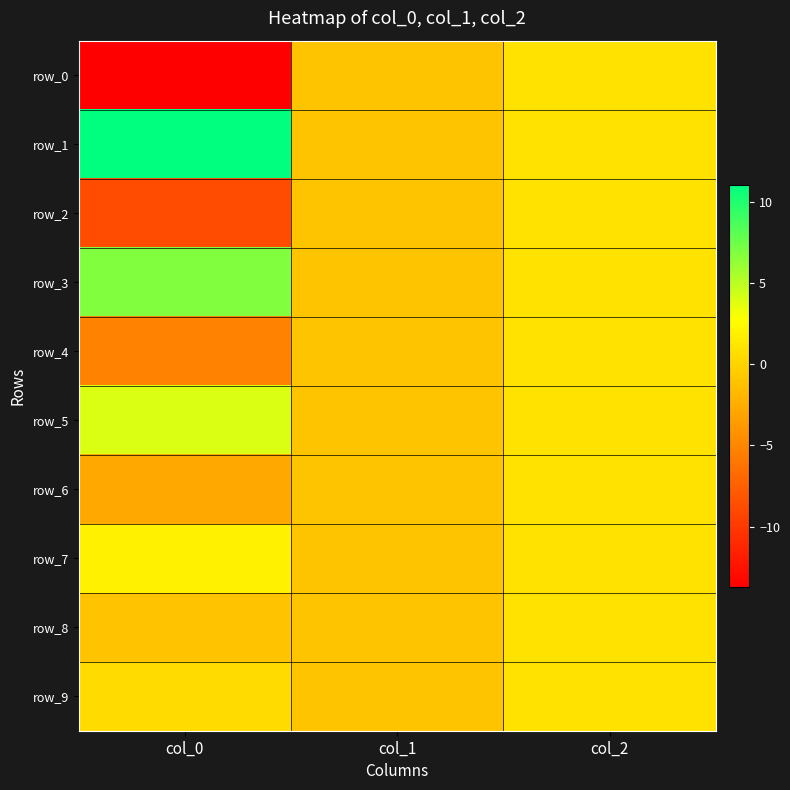

At which category does the chart reach its minimum across all series?

col_0